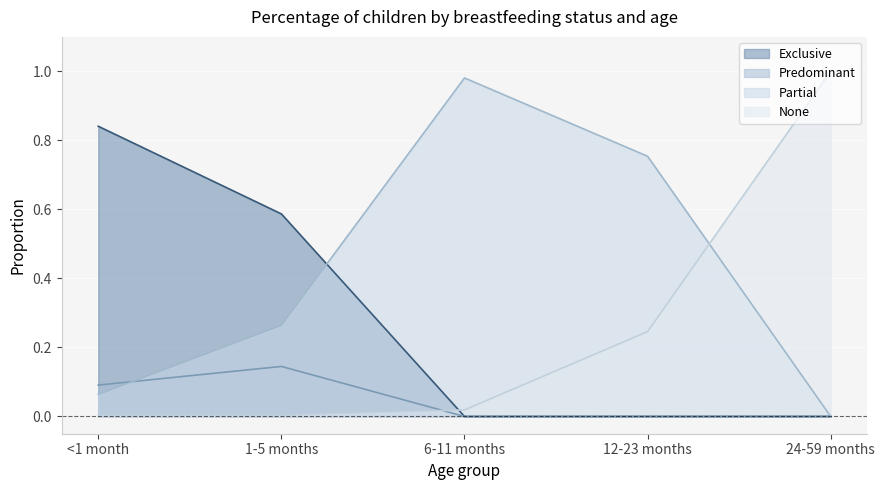

What are all the series names shown in the legend?

Exclusive, Predominant, Partial, None